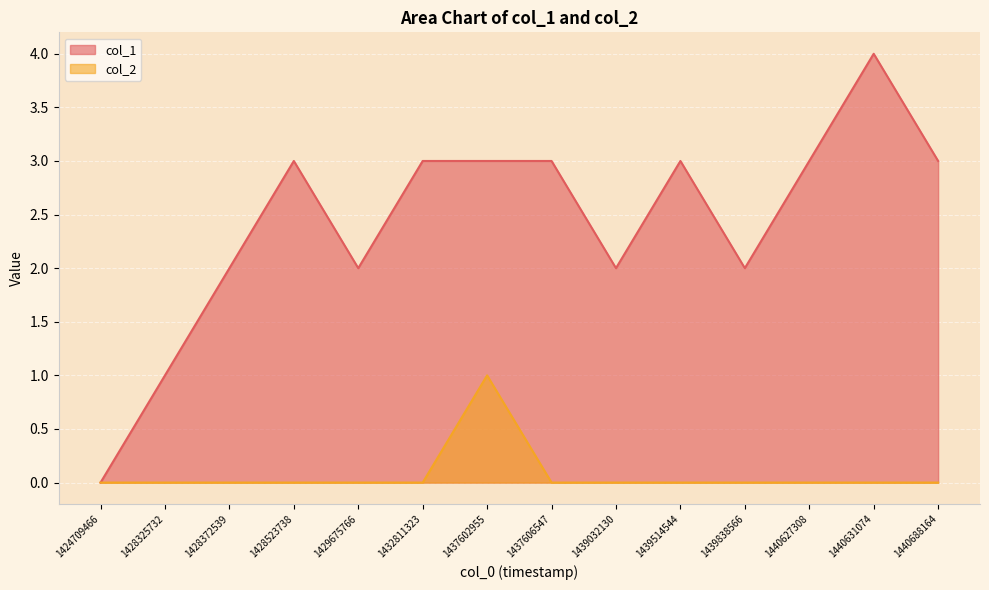

At 1428372539, list the series in order from largest to smallest.

col_1, col_2